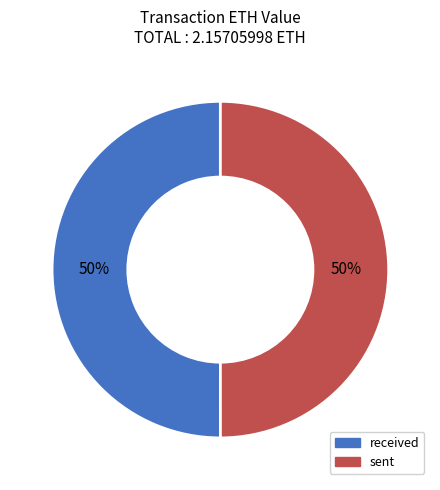

Is the sum of sent and received greater than half?

Yes